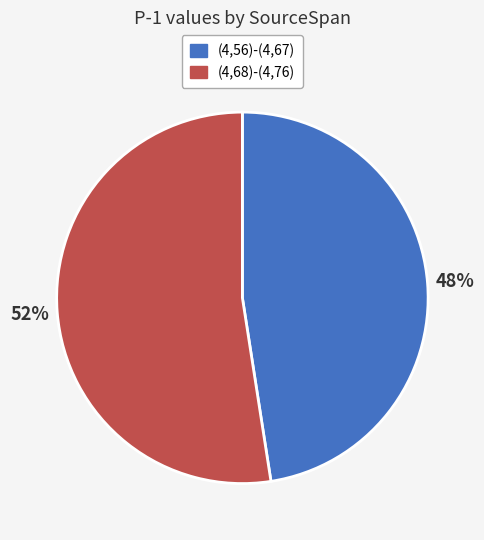

Which slice represents more than half of the pie?

(4,68)-(4,76)